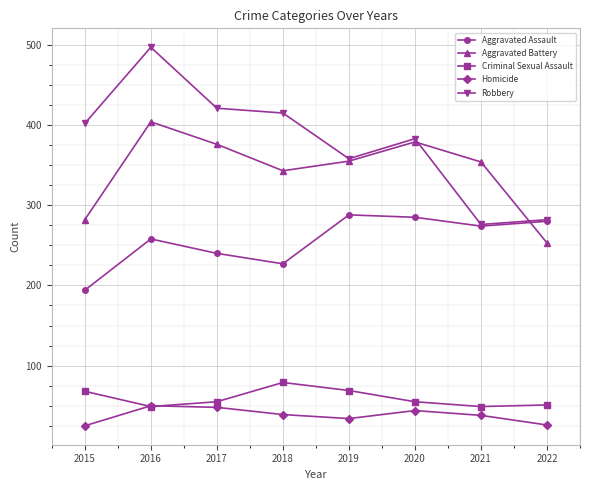

What is the maximum value for Criminal Sexual Assault?

79